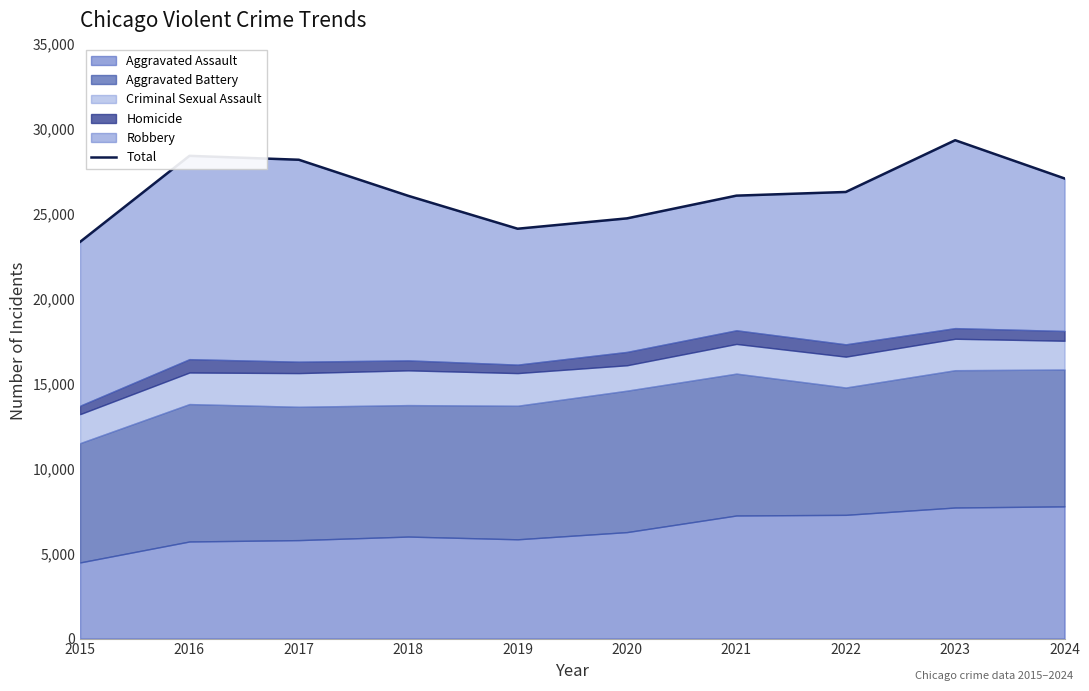

Is it true that the value at 2015 is 7782?

False